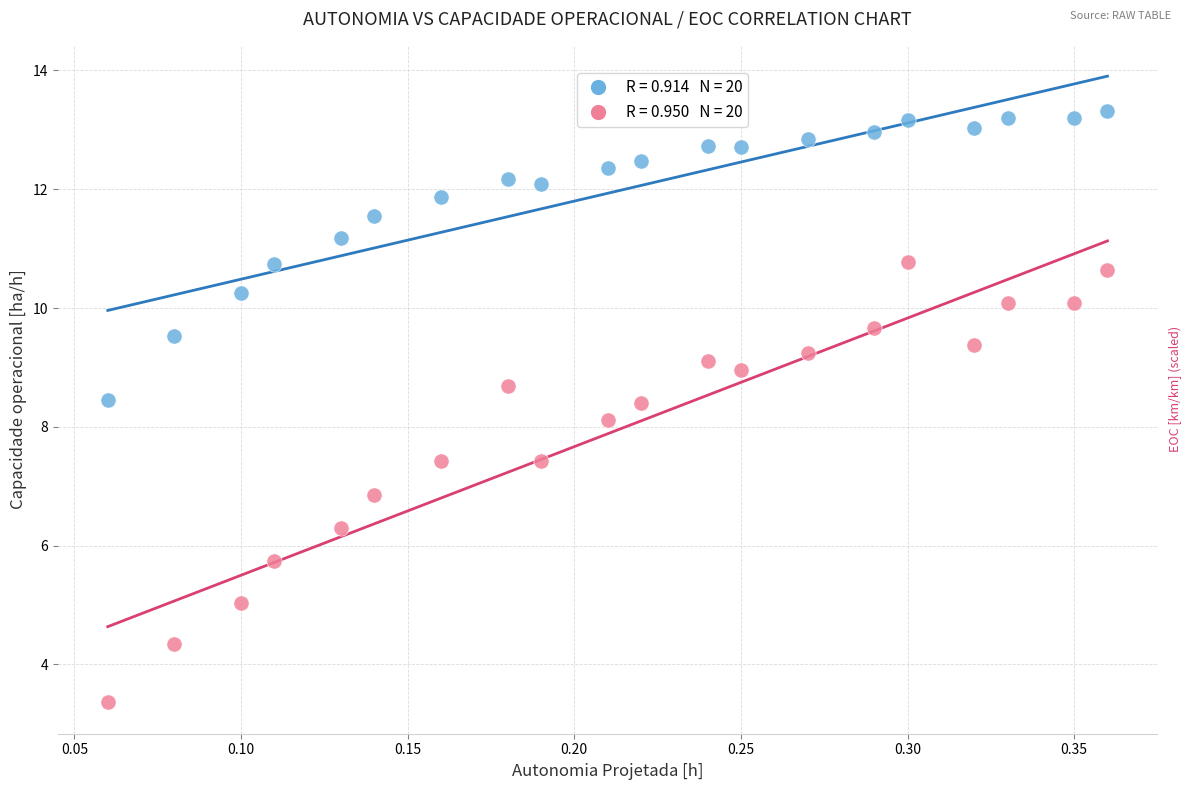

Across all data points, what is the range of X values (max minus min)?

0.3